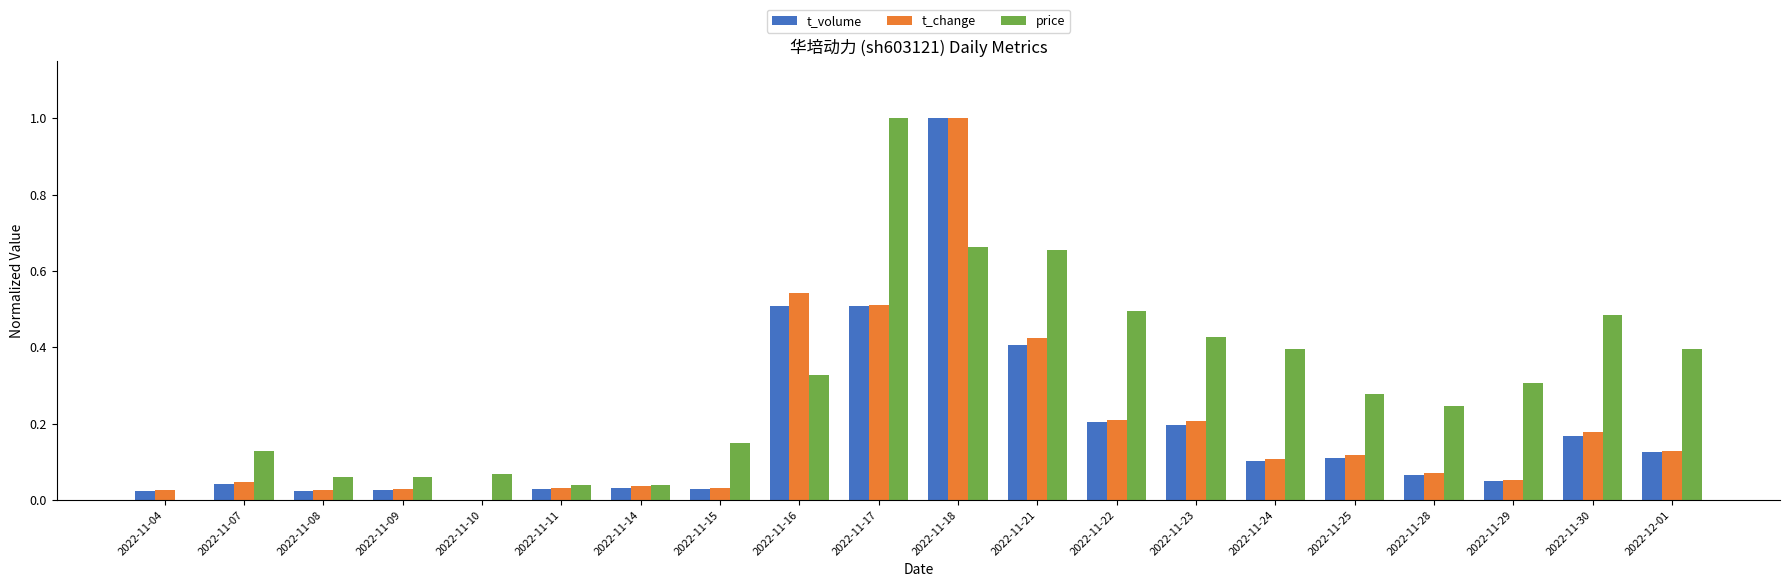

What is the sum of all price values?

6.2